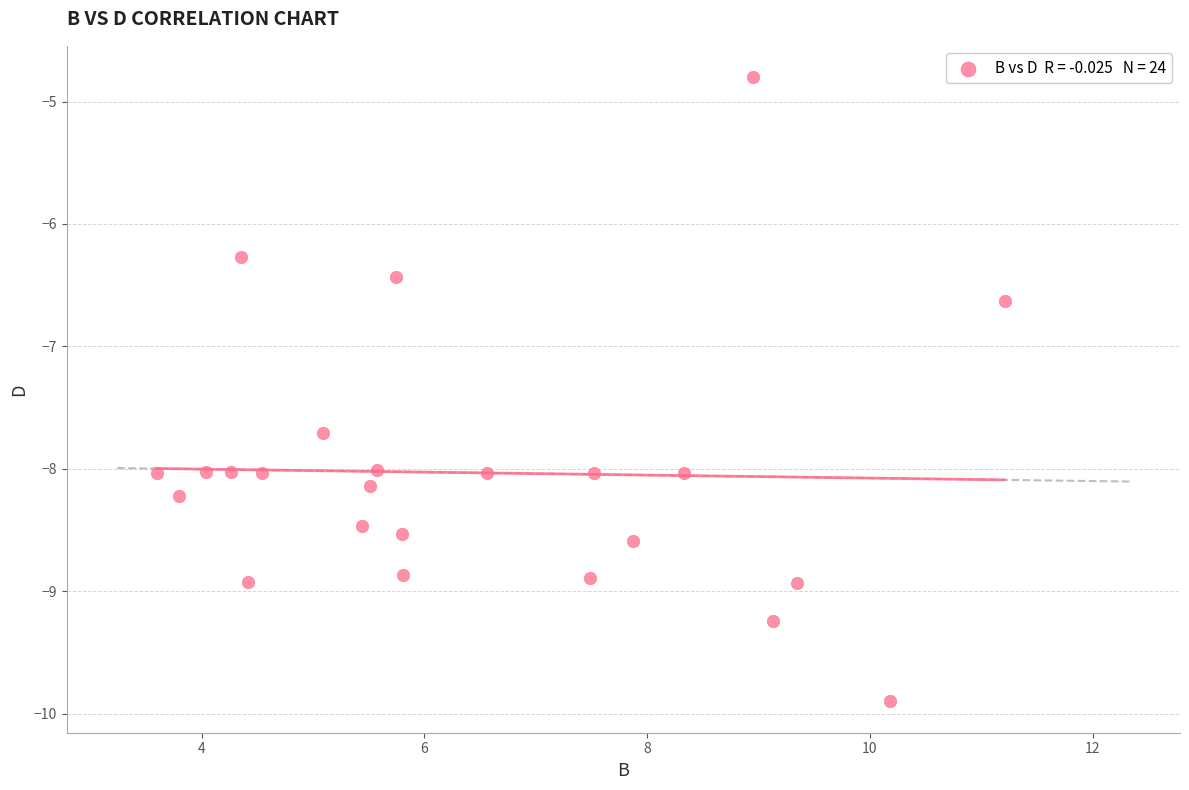

What Y value in the scatter plot is closest to -7?

-6.6